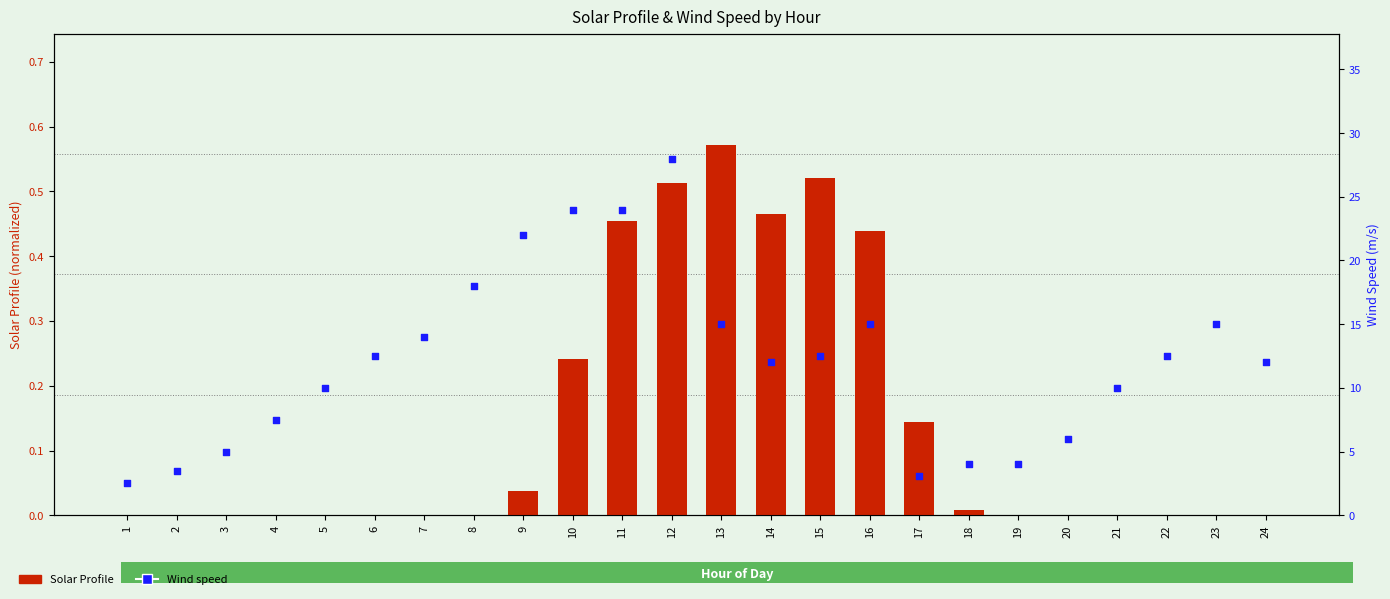

Is the value of Solar Profile at 9 greater than the value of Wind speed at 10?

No